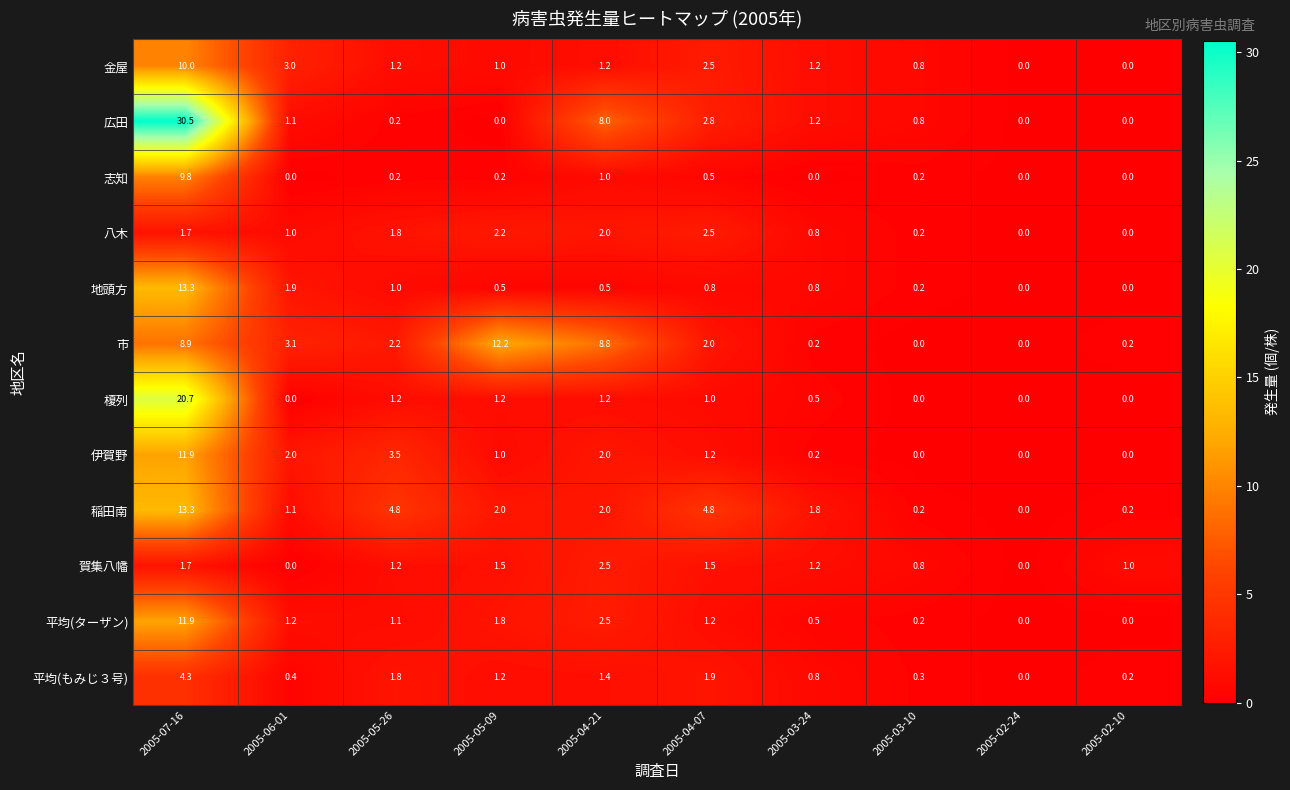

What is the maximum value shown in the chart?

30.5